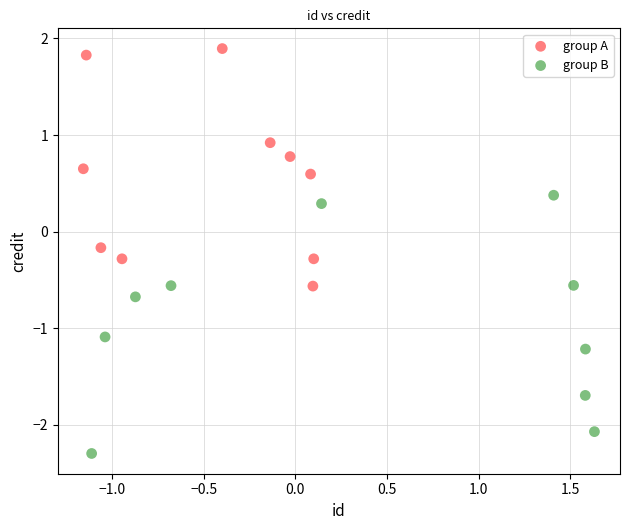

Which series reaches the minimum Y coordinate?

group B